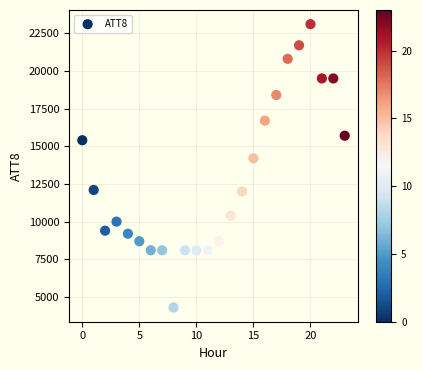

What is the range of Y values (max minus min)?

18800